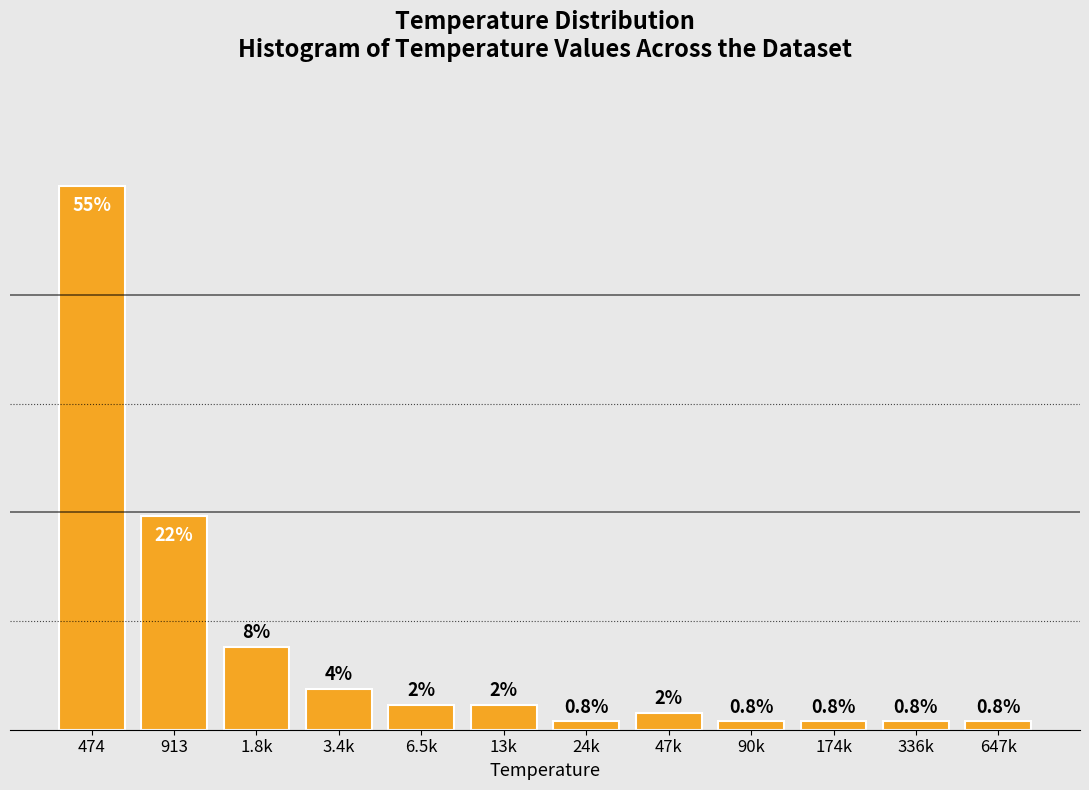

What is the value of the 11th bar from the left?

0.8